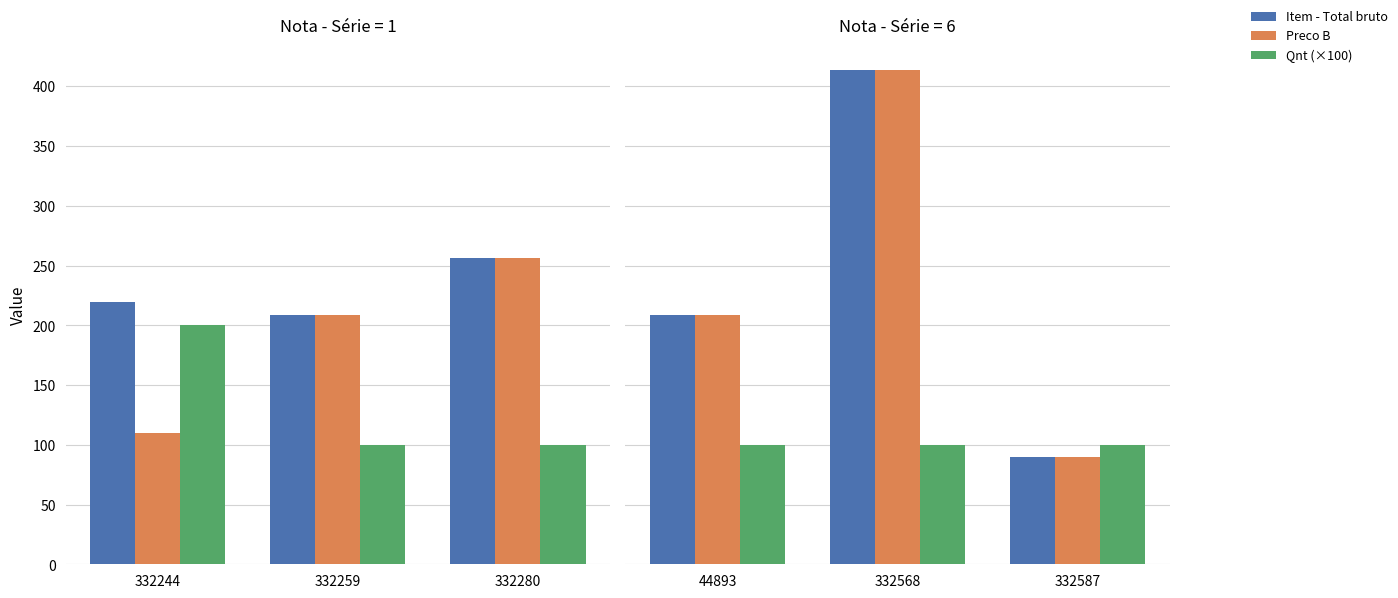

Is it true that Item - Total bruto equals 124.7 at 332587?

False